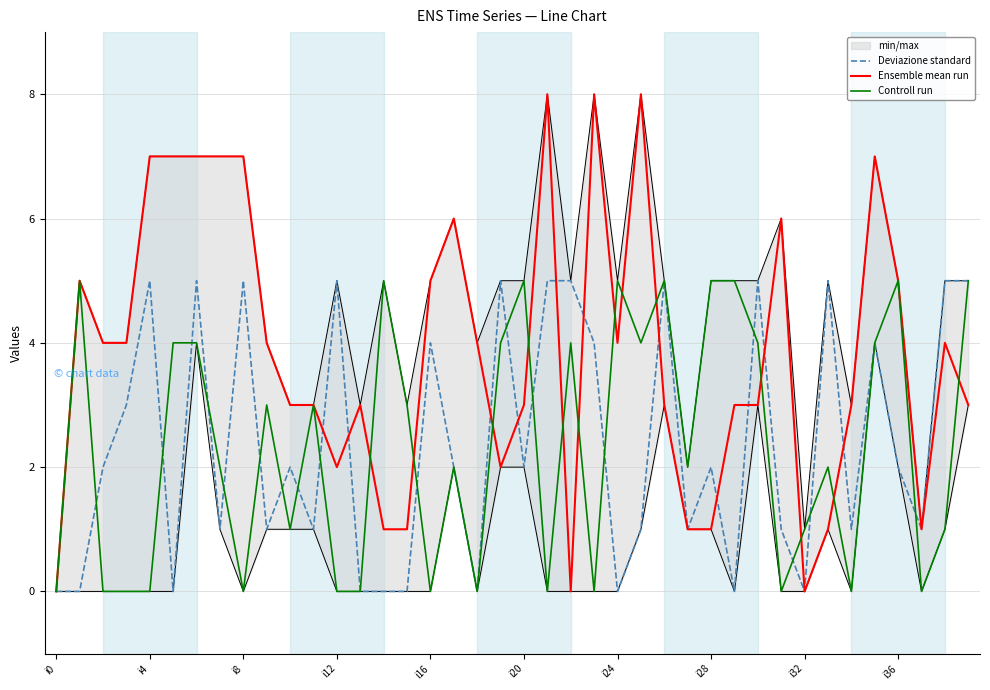

What is the maximum value for Ensemble mean run?

8